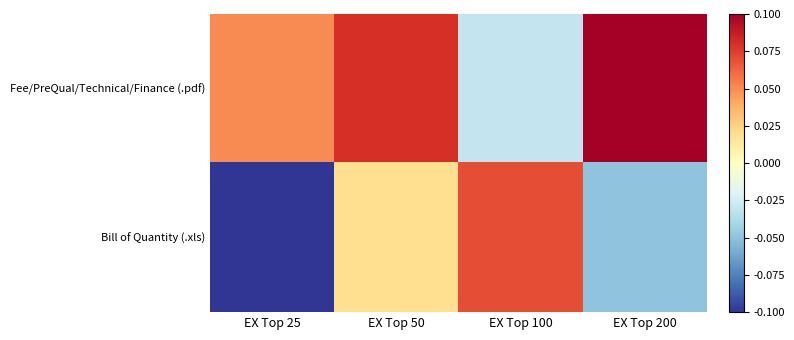

At how many categories does at least one series exceed 0?

4